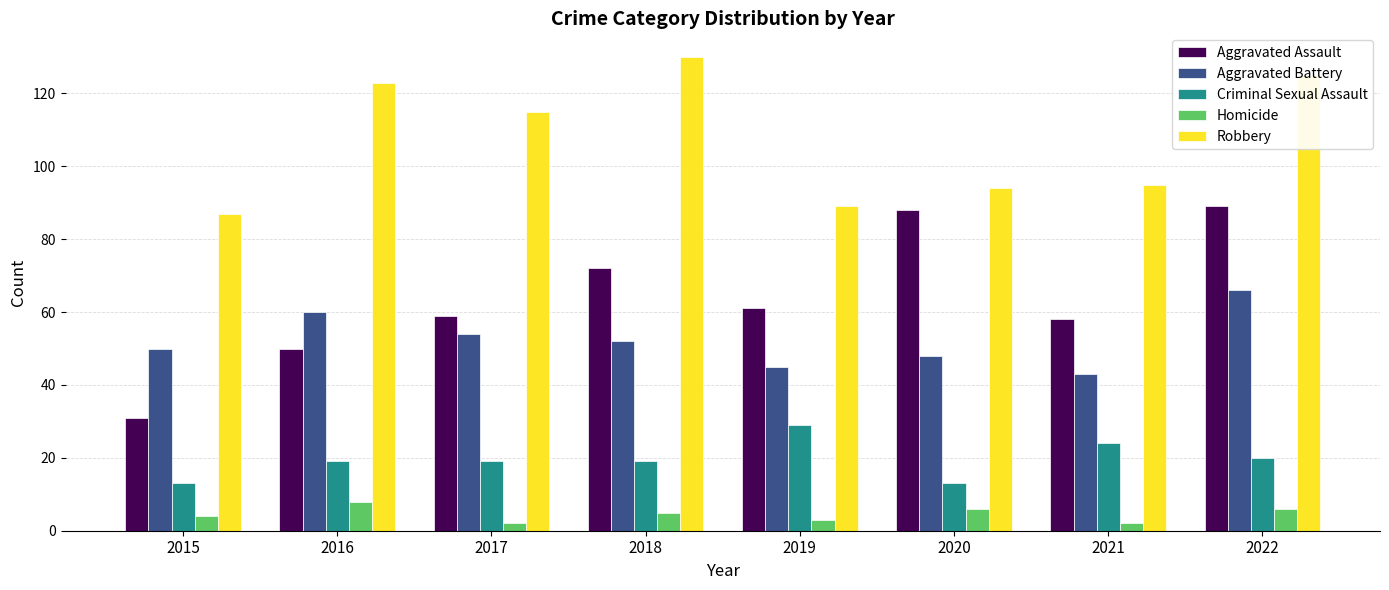

Reading left to right, list all the values displayed in this chart.

Aggravated Assault: 31	50	59	72	61	88	58	89
Aggravated Battery: 50	60	54	52	45	48	43	66
Criminal Sexual Assault: 13	19	19	19	29	13	24	20
Homicide: 4	8	2	5	3	6	2	6
Robbery: 87	123	115	130	89	94	95	125